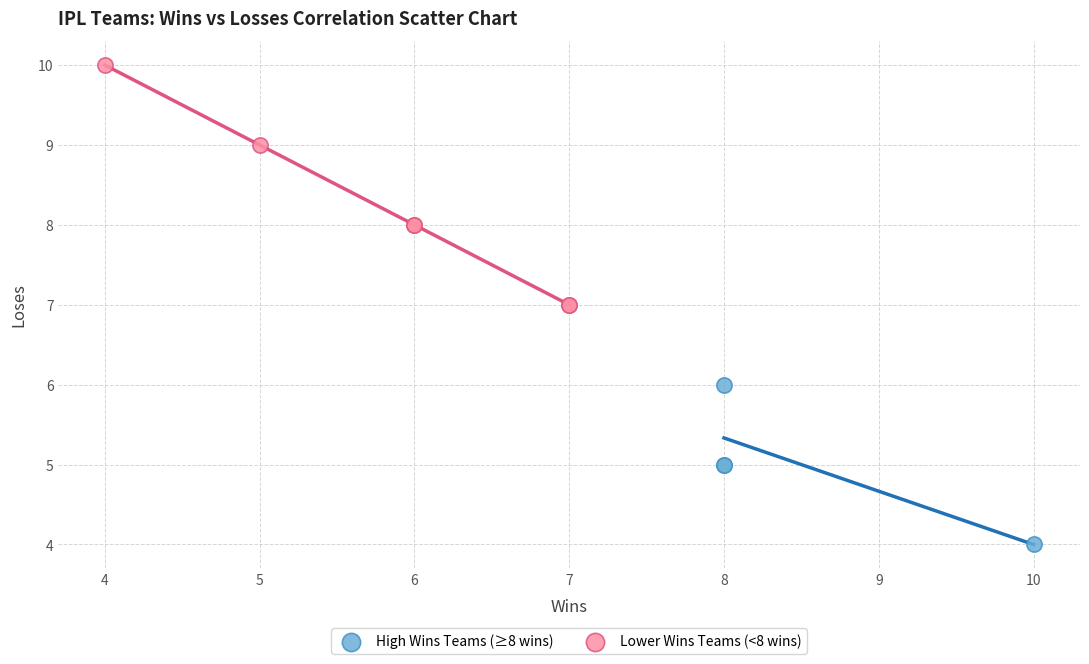

Which series has the largest Y range (max minus min)?

Lower Wins Teams (<8 wins)